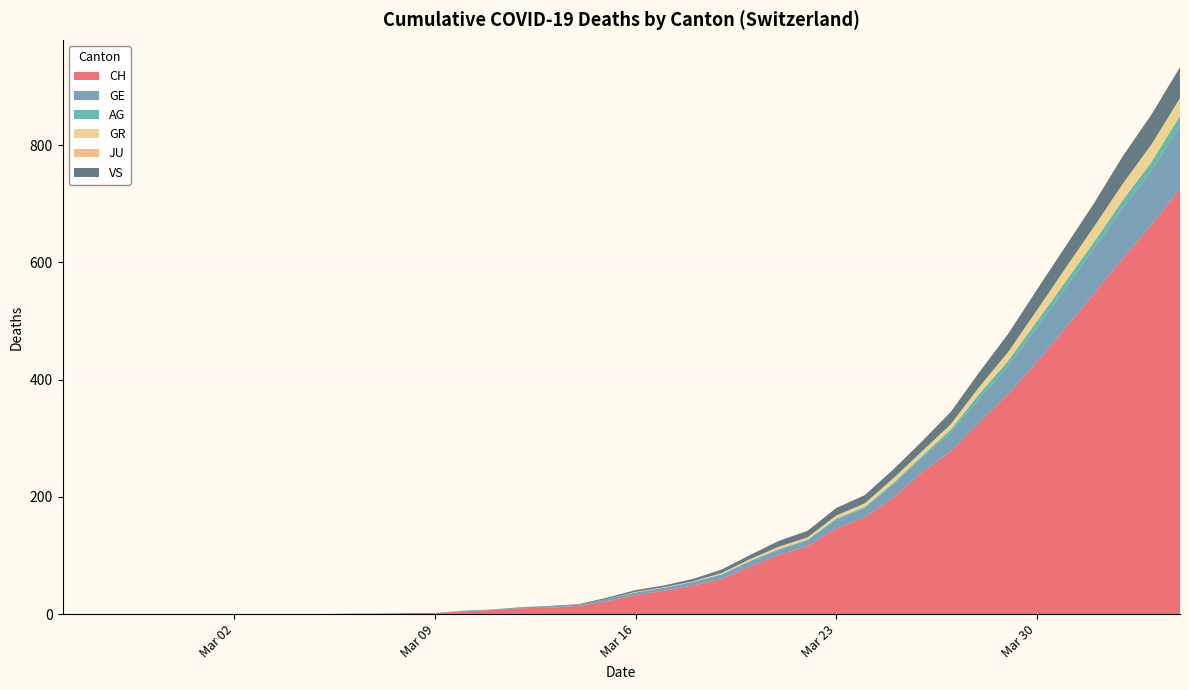

Reading left to right, transcribe all the data shown in this chart.

CH: 0=0	1=0	2=0	3=0	4=0	5=0	6=0	7=0	8=0	9=0	10=1	11=1	12=2	13=2	14=5	15=7	16=10	17=11	18=14	19=22	20=33	21=40	22=49	23=60	24=81	25=101	26=116	27=146	28=165	29=199	30=242	31=278	32=328	33=375	34=430	35=488	36=547	37=607	38=664	39=726
GE: 0=0	1=0	2=0	3=0	4=0	5=0	6=0	7=0	8=0	9=0	10=0	11=0	12=0	13=0	14=1	15=1	16=2	17=2	18=2	19=4	20=4	21=5	22=6	23=7	24=9	25=9	26=10	27=15	28=16	29=23	30=25	31=32	32=40	33=48	34=58	35=68	36=77	37=85	38=92	39=106
AG: 0=0	1=0	2=0	3=0	4=0	5=0	6=0	7=0	8=0	9=0	10=0	11=0	12=0	13=0	14=0	15=0	16=0	17=0	18=0	19=0	20=0	21=0	22=0	23=1	24=1	25=1	26=1	27=2	28=2	29=2	30=3	31=5	32=8	33=9	34=11	35=11	36=11	37=14	38=15	39=18
GR: 0=0	1=0	2=0	3=0	4=0	5=0	6=0	7=0	8=0	9=0	10=0	11=0	12=0	13=0	14=0	15=0	16=0	17=0	18=0	19=0	20=1	21=1	22=1	23=2	24=3	25=4	26=4	27=5	28=6	29=8	30=8	31=9	32=12	33=15	34=19	35=23	36=26	37=28	38=30	39=30
JU: 0=0	1=0	2=0	3=0	4=0	5=0	6=0	7=0	8=0	9=0	10=0	11=0	12=0	13=0	14=0	15=0	16=0	17=0	18=0	19=0	20=0	21=0	22=0	23=0	24=0	25=0	26=0	27=0	28=0	29=0	30=0	31=0	32=0	33=0	34=0	35=0	36=0	37=0	38=0	39=0
VS: 0=0	1=0	2=0	3=0	4=0	5=0	6=0	7=0	8=0	9=0	10=0	11=0	12=0	13=0	14=0	15=0	16=0	17=1	18=1	19=2	20=3	21=3	22=4	23=6	24=7	25=10	26=11	27=13	28=14	29=15	30=17	31=21	32=25	33=31	34=35	35=37	36=40	37=47	38=51	39=53